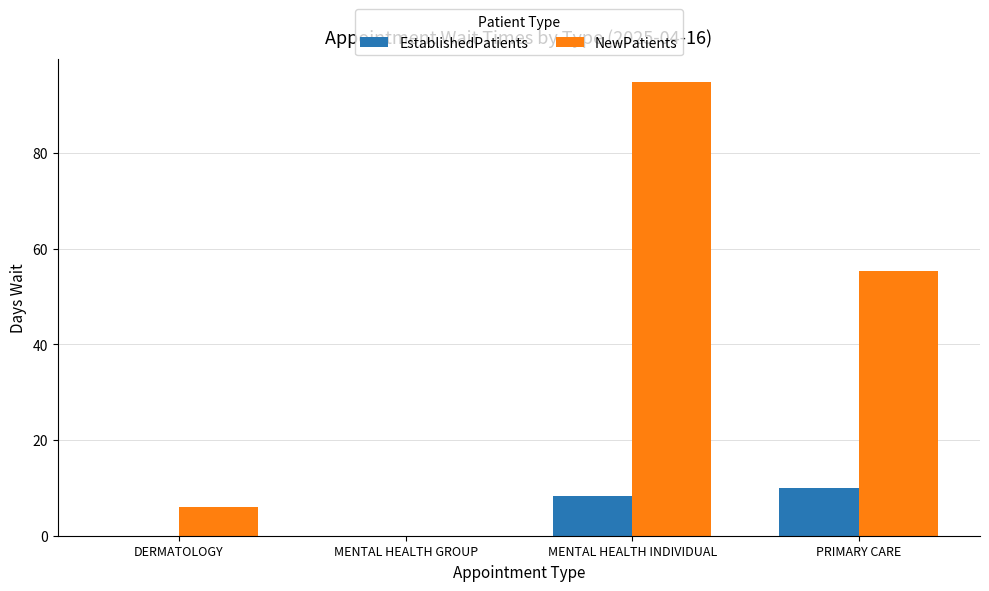

Is the value of EstablishedPatients at MENTAL HEALTH GROUP greater than the value of NewPatients at MENTAL HEALTH INDIVIDUAL?

No